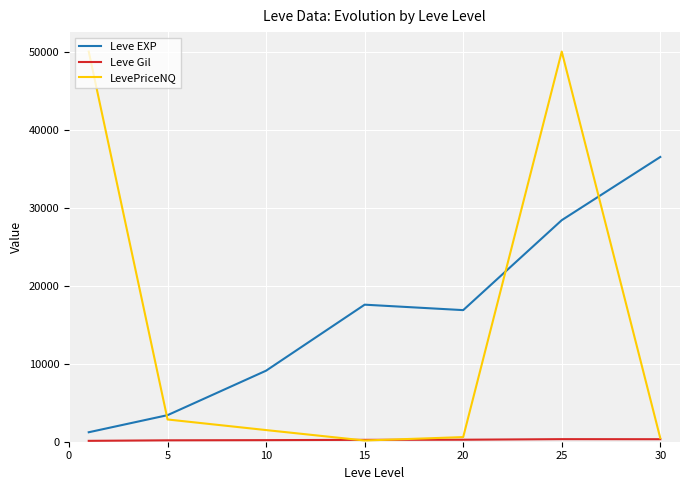

Which series has the largest range (max minus min)?

LevePriceNQ